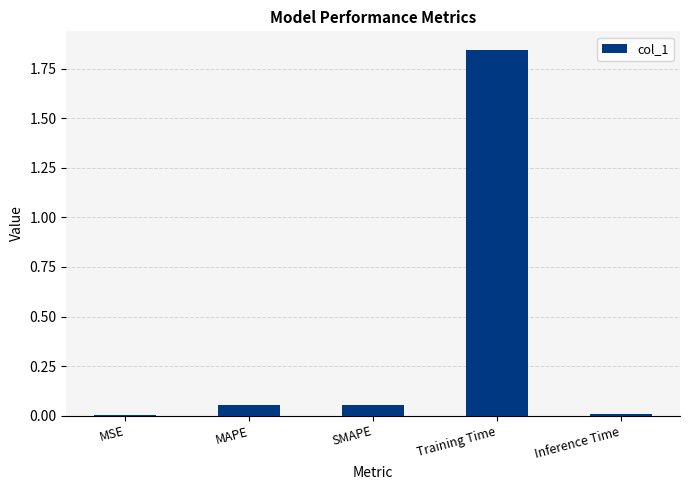

What is the sum of all values?

2.0